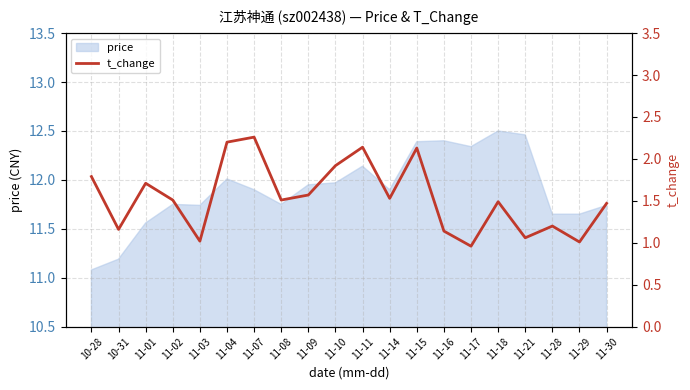

The chart shows a value of 1.7 at 11-29. True or false?

False